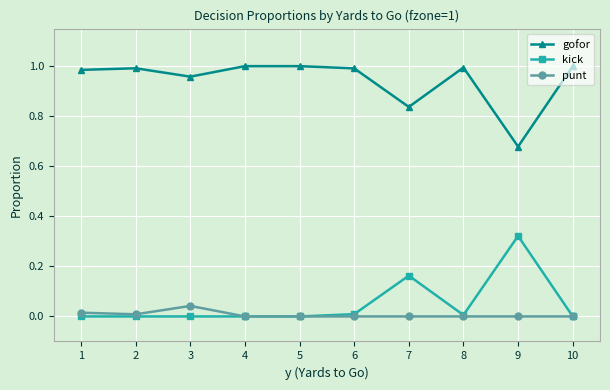

True or false: gofor and punt cross at least once.

False